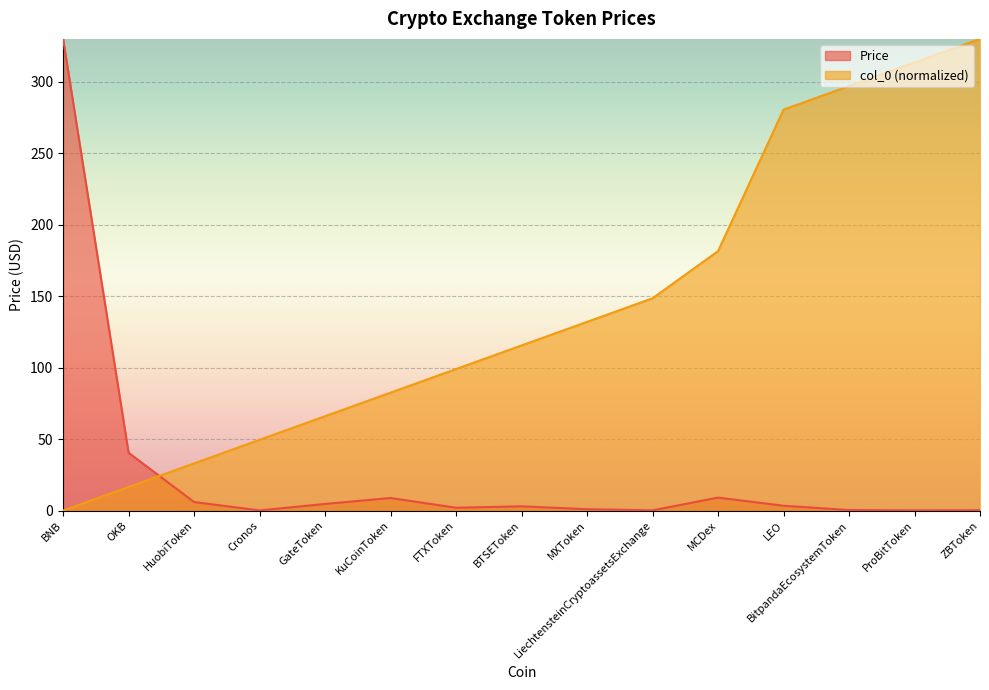

Between LiechtensteinCryptoassetsExchange and Cronos, which is larger?

LiechtensteinCryptoassetsExchange